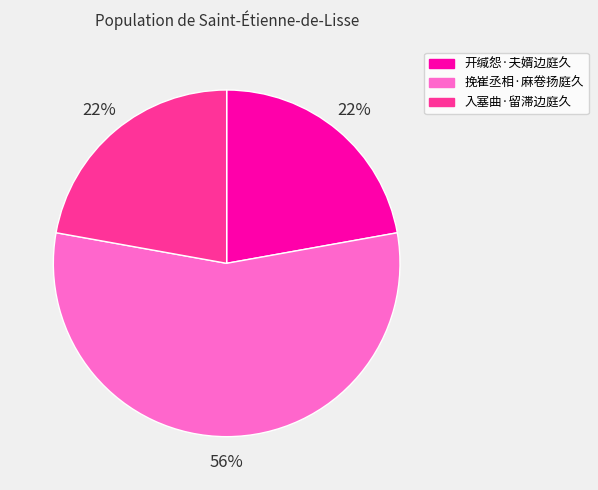

Which slice is the largest?

挽崔丞相·麻卷扬庭久